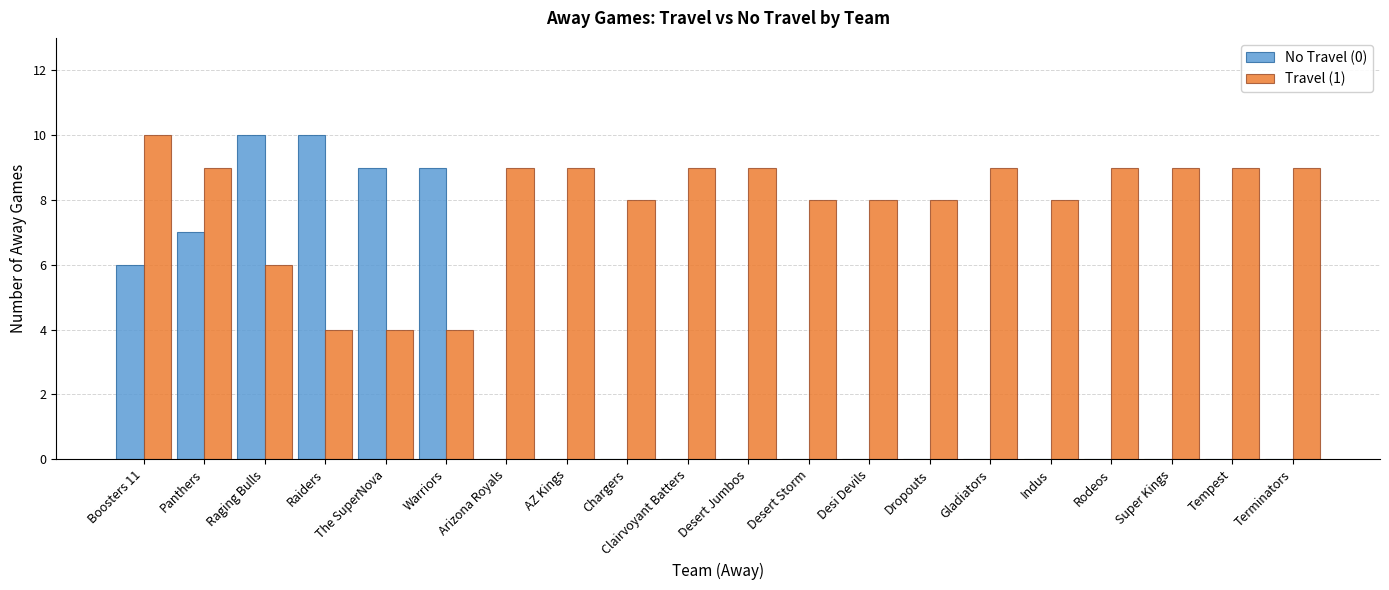

How many No Travel (0) values are between 0 and 7?

16